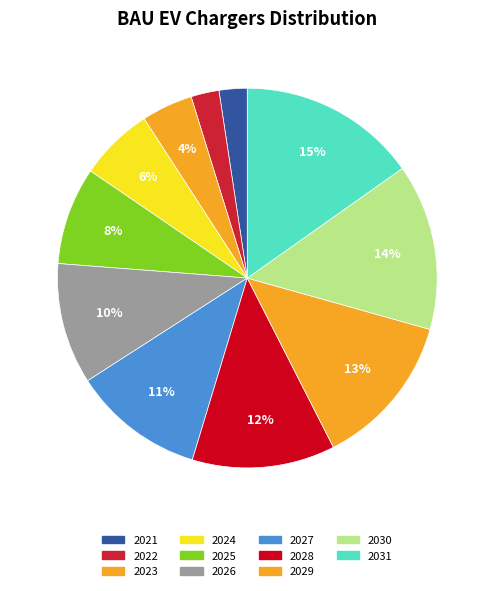

Rank the categories by value from lowest to highest.

2021, 2022, 2023, 2024, 2025, 2026, 2027, 2028, 2029, 2030, 2031